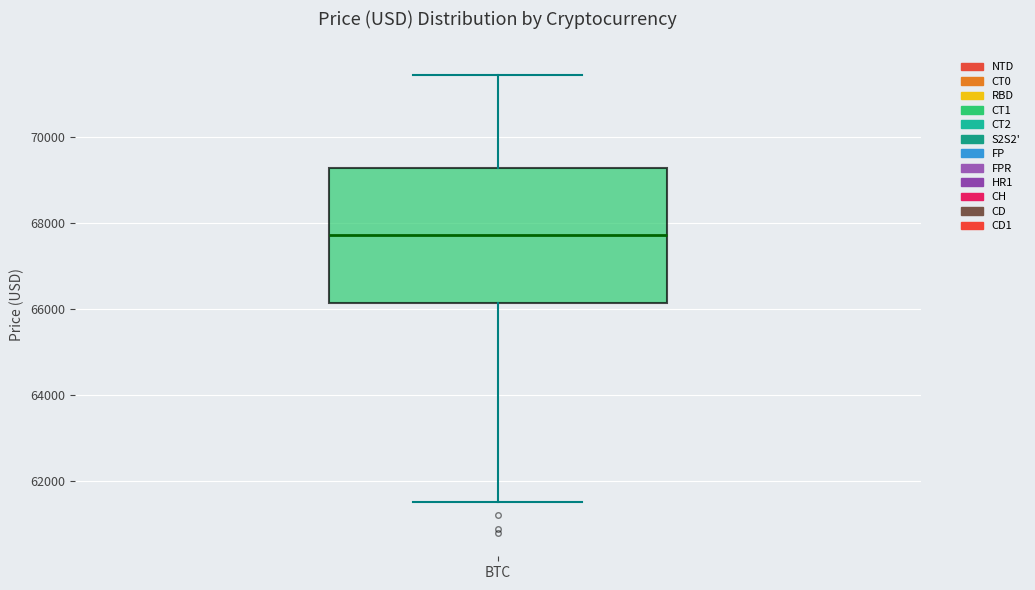

Transcribe this box plot: give where the median line is, the range the box spans, and where the two whiskers end, as read against the y-axis. The values are not printed on the chart, so give them approximately, as read against the axis.

median 67800, box 66200 to 69200, whiskers 61600 to 71400